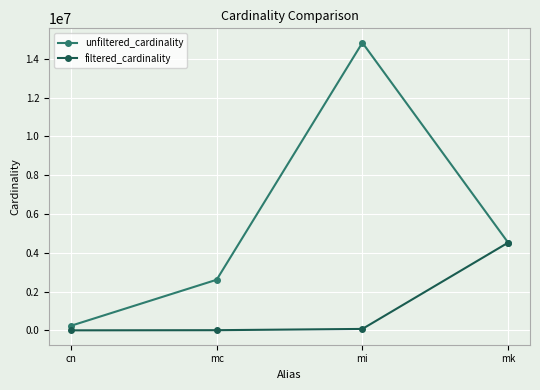

At which category is the sum across all series the highest?

mi